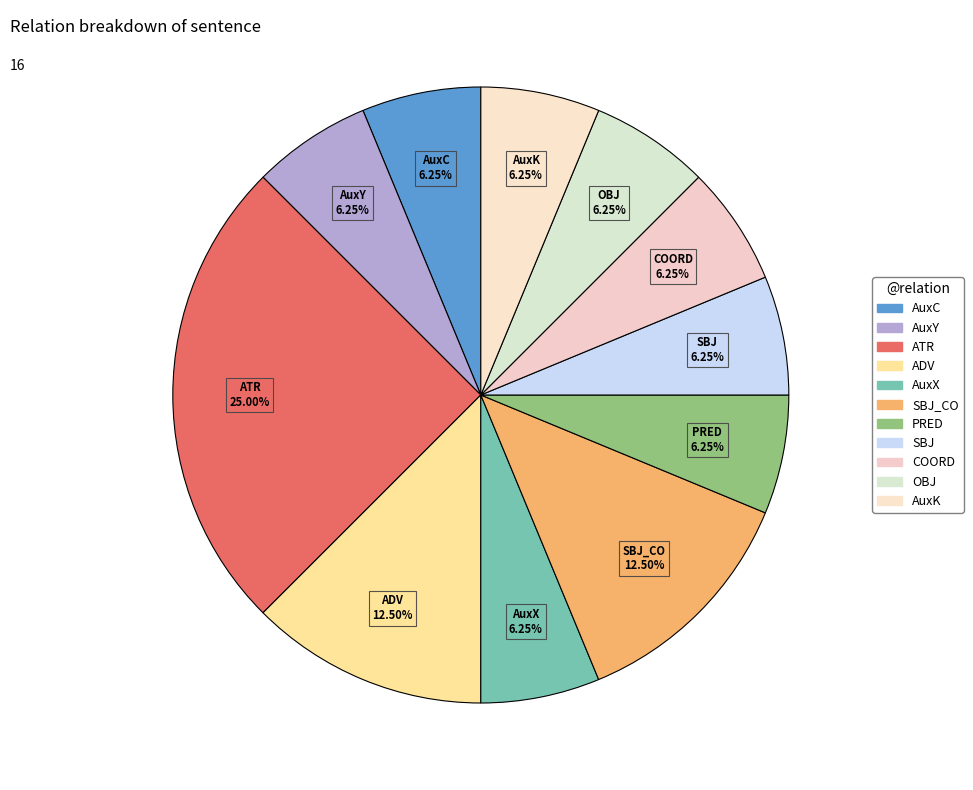

Do AuxC and AuxK together represent more than half of the pie?

No